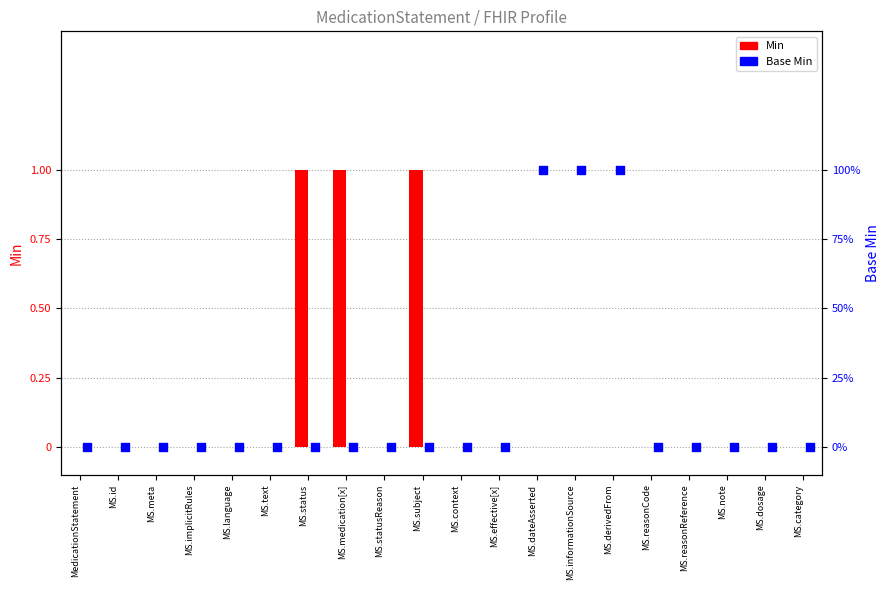

What is the total value across all series at MS.derivedFrom?

1